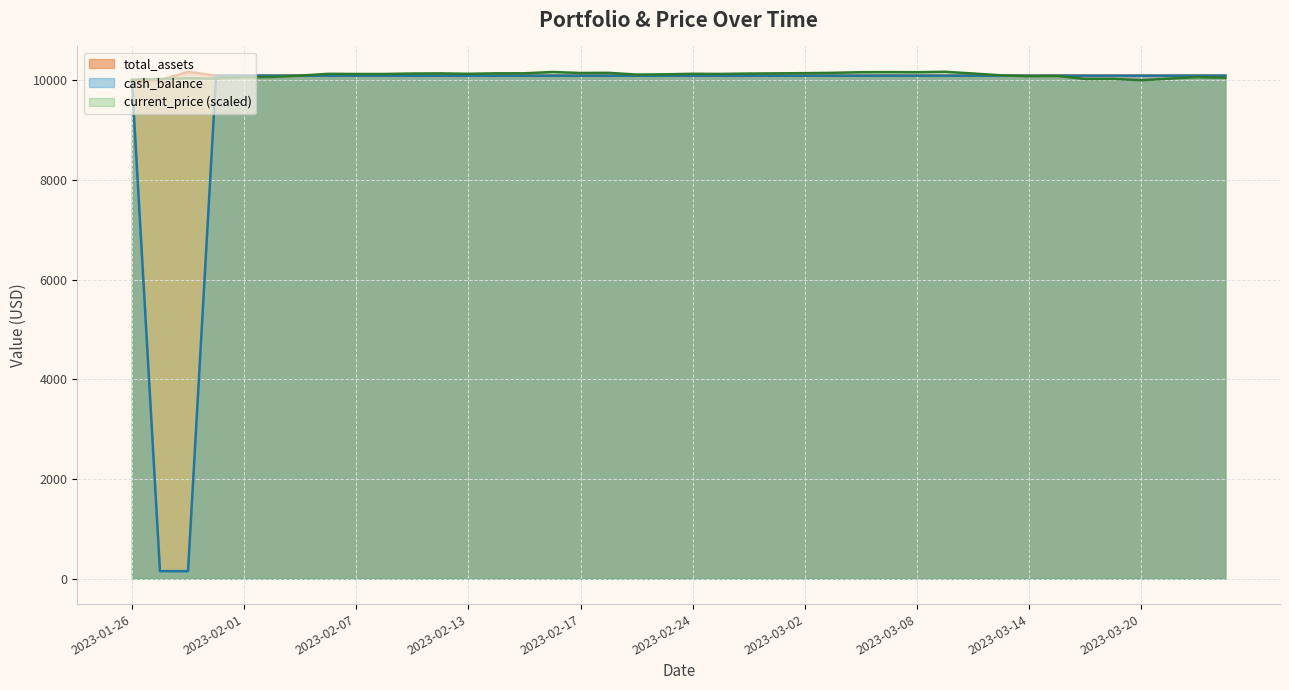

Count the number of data series in this chart.

3